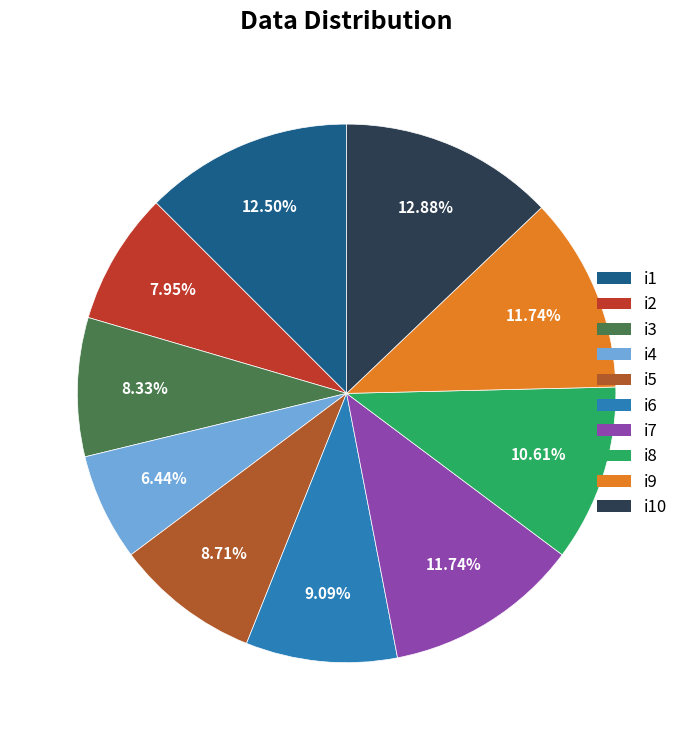

What portion of the pie excludes i9?

88.3%